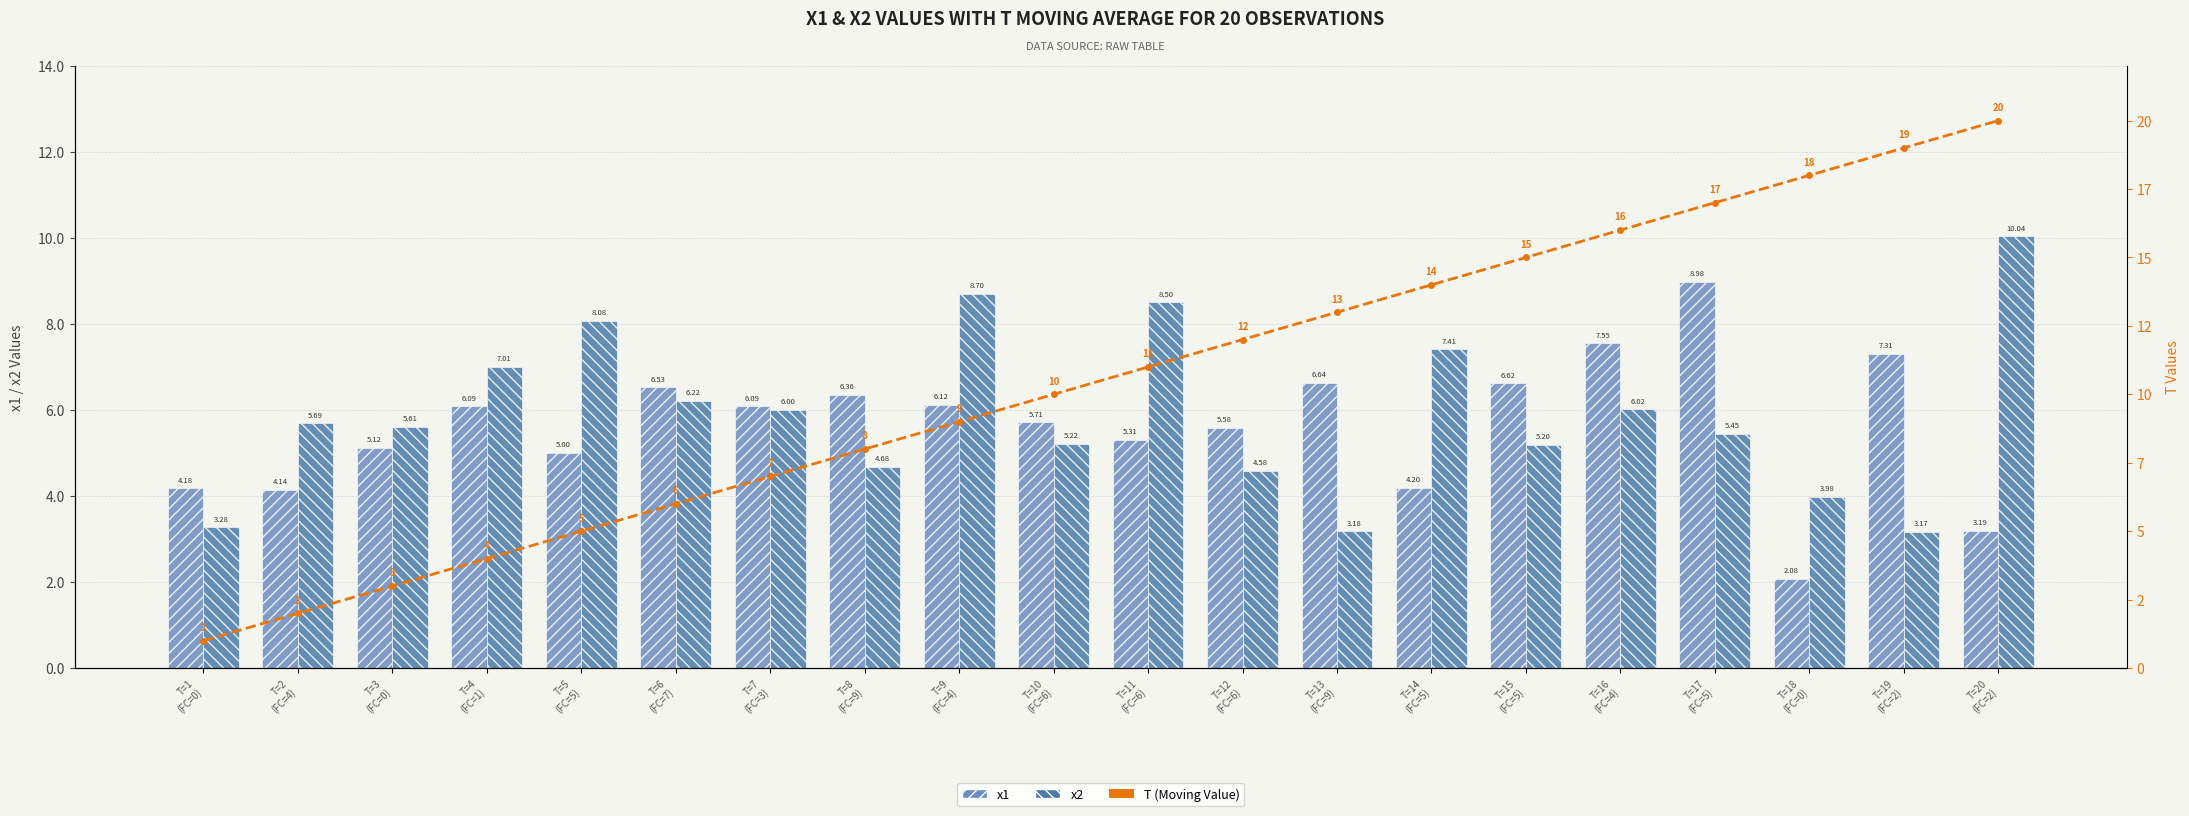

What are all the series names shown in the legend?

x1, x2, T (Moving Value)